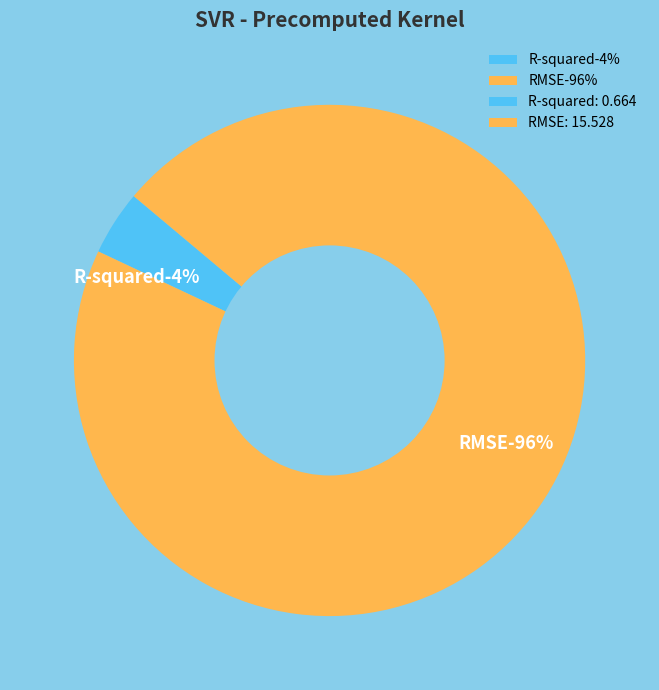

Which slice represents more than half of the pie?

RMSE